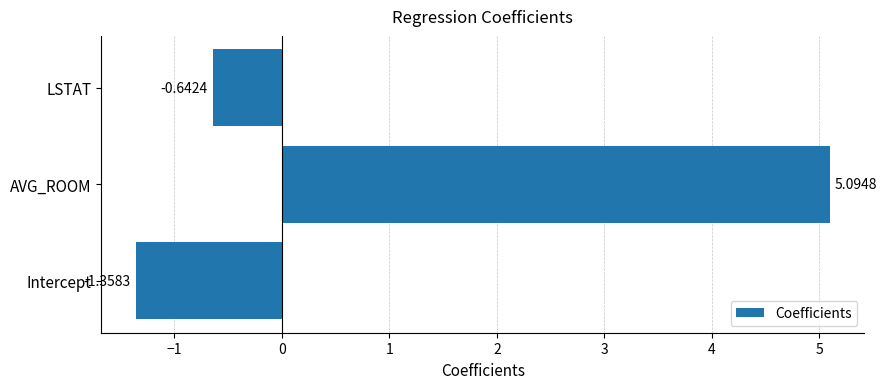

Which label corresponds to the largest value in the chart?

AVG_ROOM